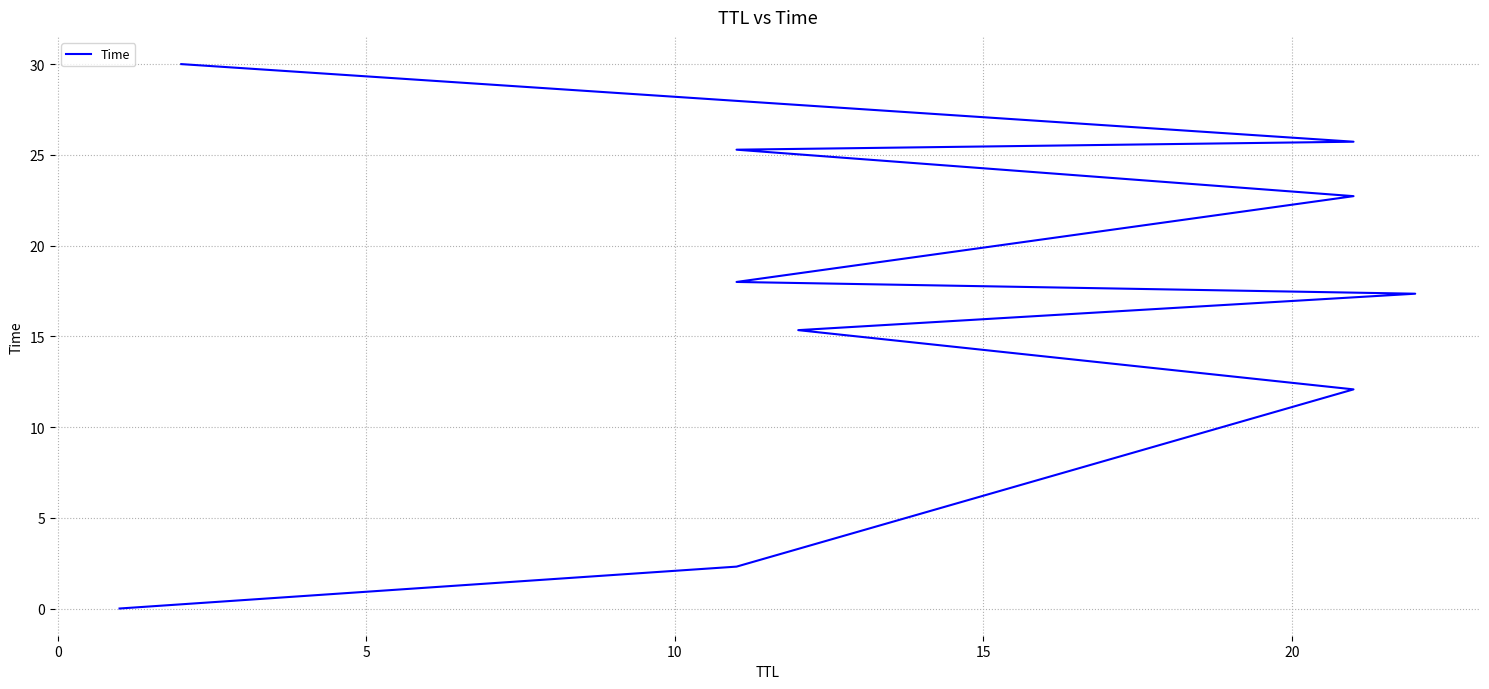

What is the sum of all values?

168.8